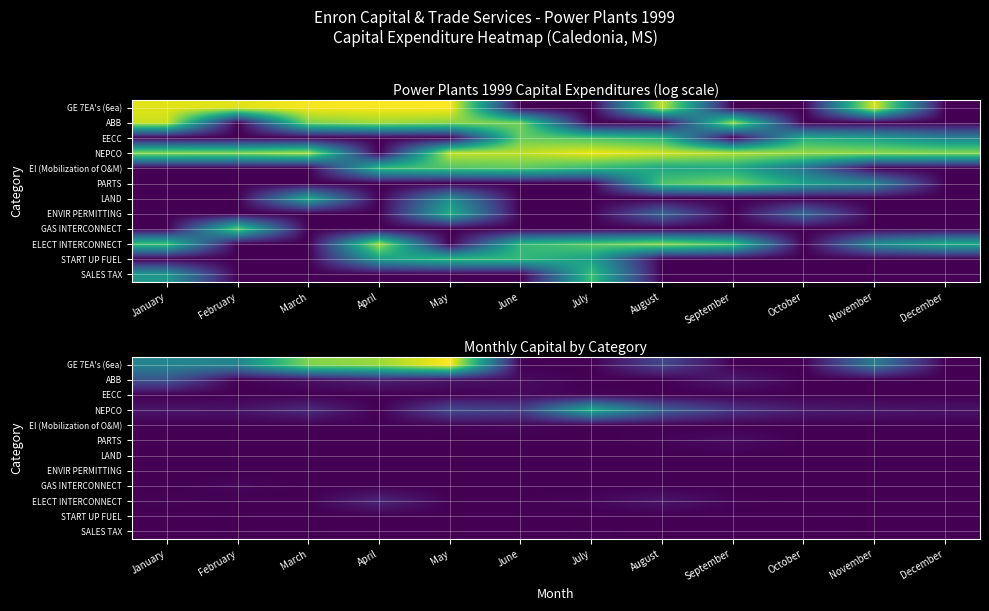

What is the total value across all series at August?

9024281